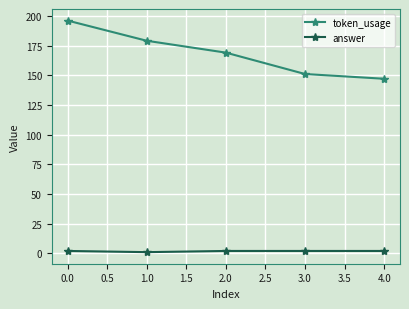

What position from the left is 0.0?

1